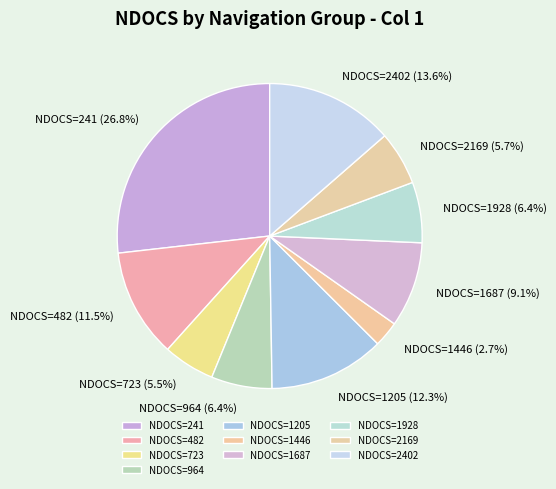

Does NDOCS=2402 account for over 50% of the chart?

No